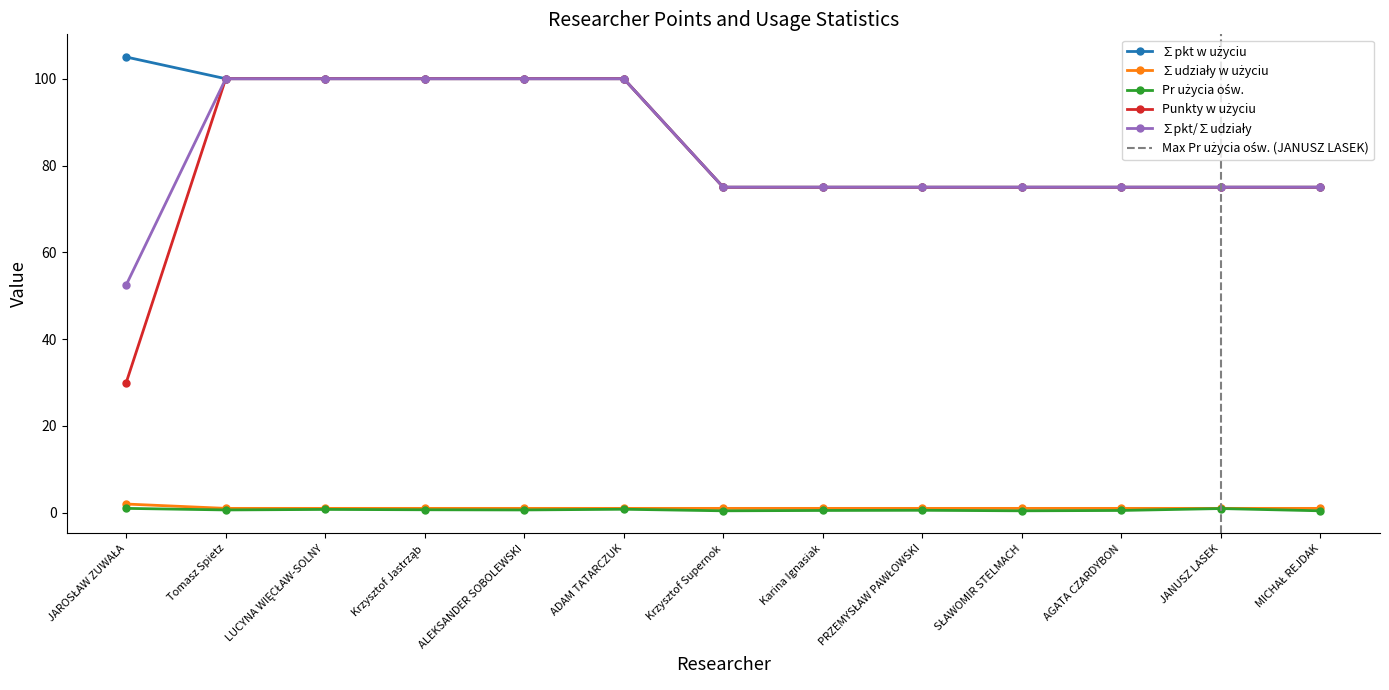

The value of ∑udziały w użyciu at ADAM TATARCZUK is 1.0. True or false?

True